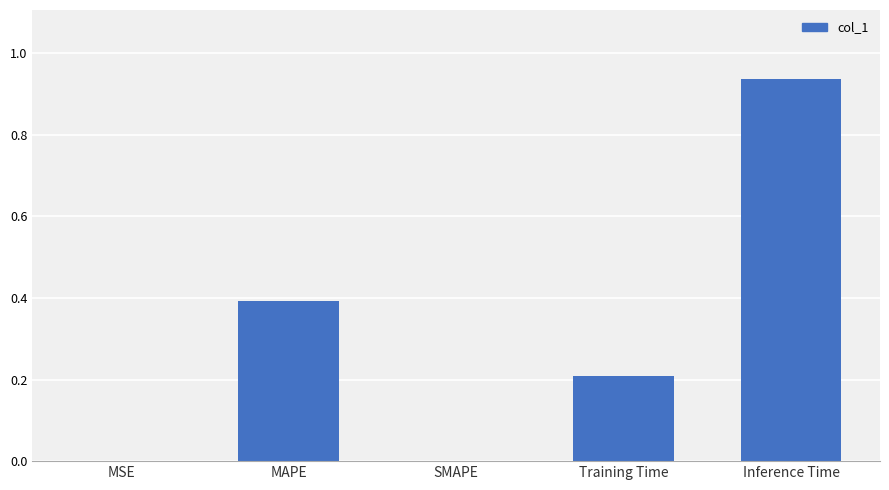

True or false: the data shows 0.0 at SMAPE.

True